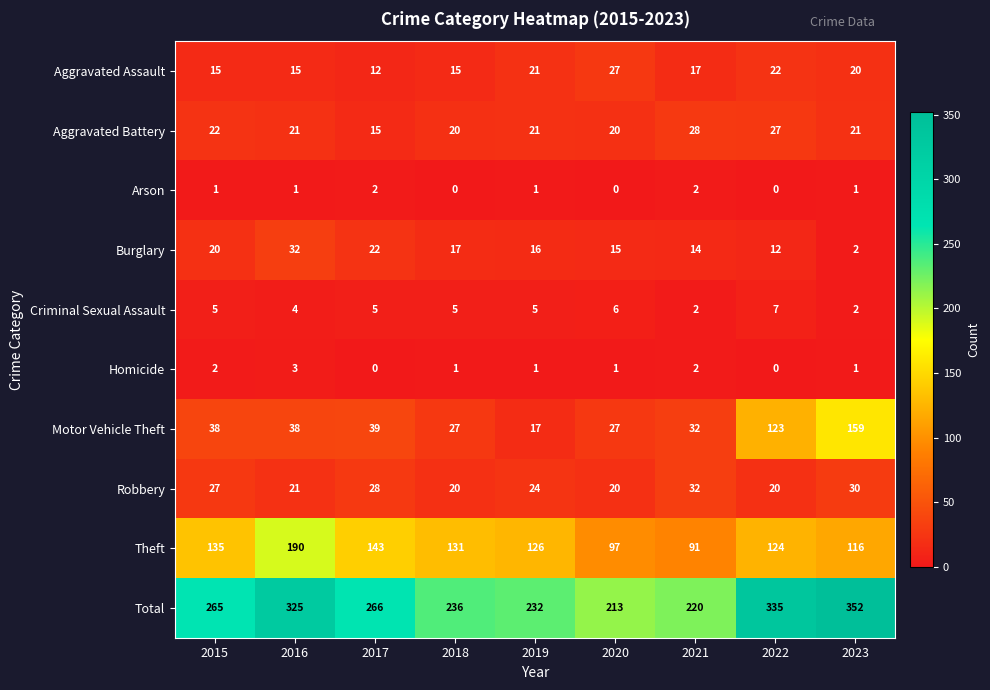

Is it true that Burglary equals 7 at 2021?

False